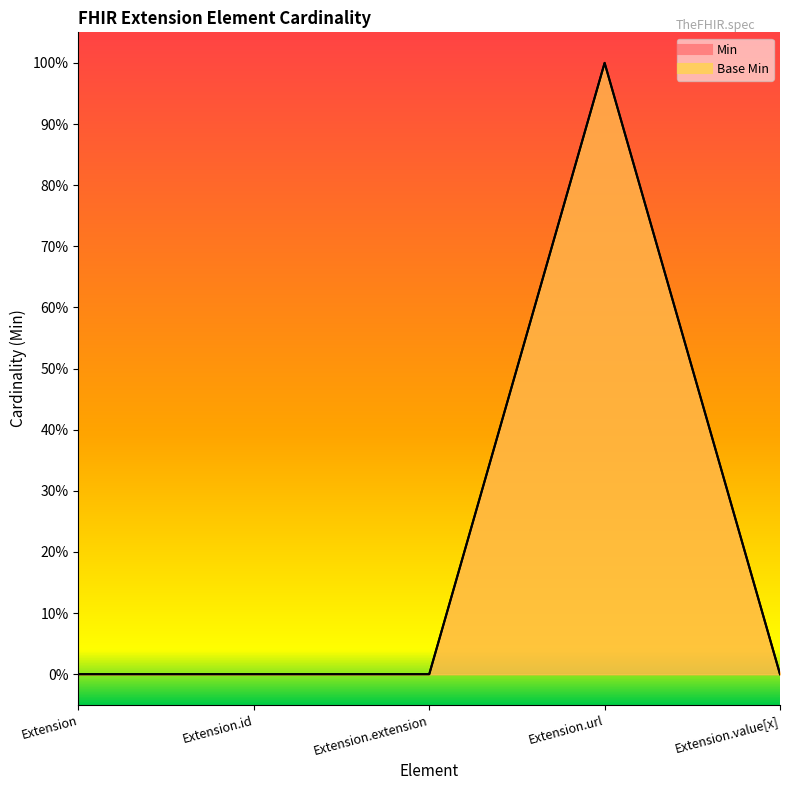

At how many categories does at least one series exceed 0?

1